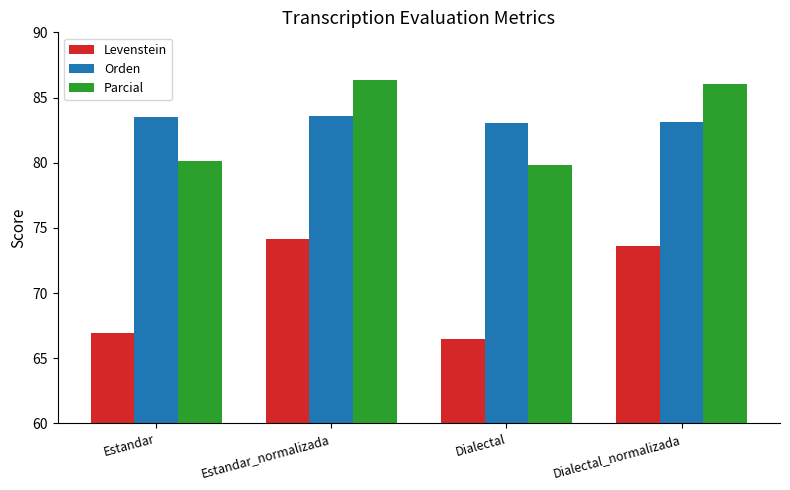

What is the label of the 2nd bar from the right?

Dialectal